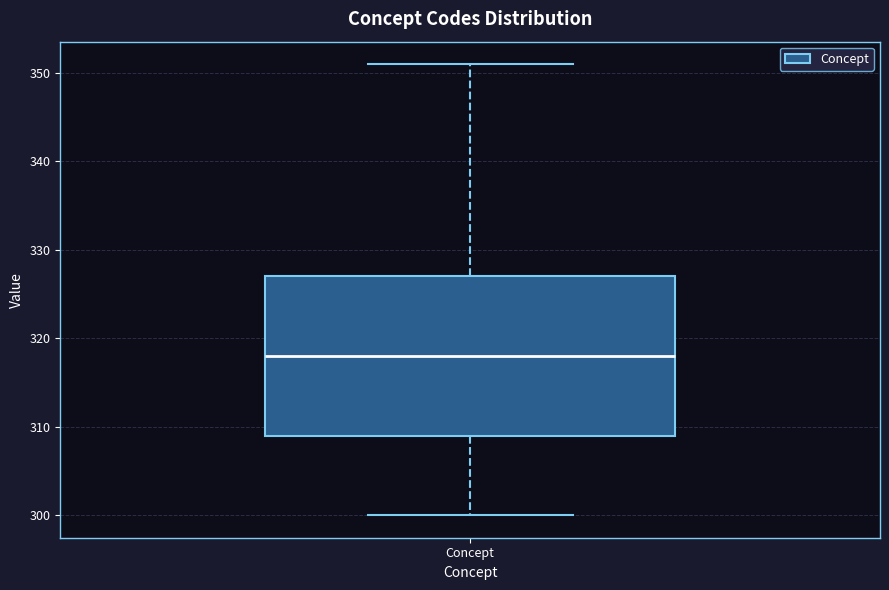

Transcribe this box plot: give where the median line is, the range the box spans, and where the two whiskers end, as read against the y-axis. The values are not printed on the chart, so give them approximately, as read against the axis.

median 318, box 309 to 327, whiskers 300 to 351